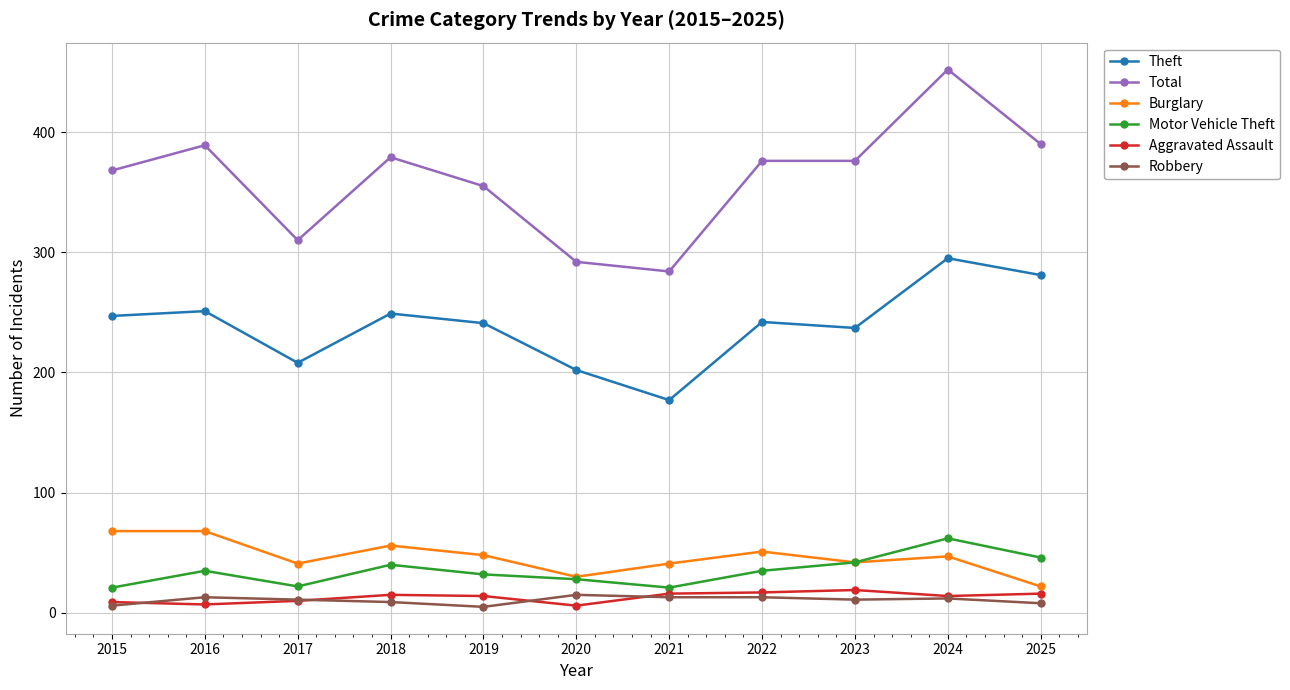

True or false: Motor Vehicle Theft has a value of 65 at 2018.

False